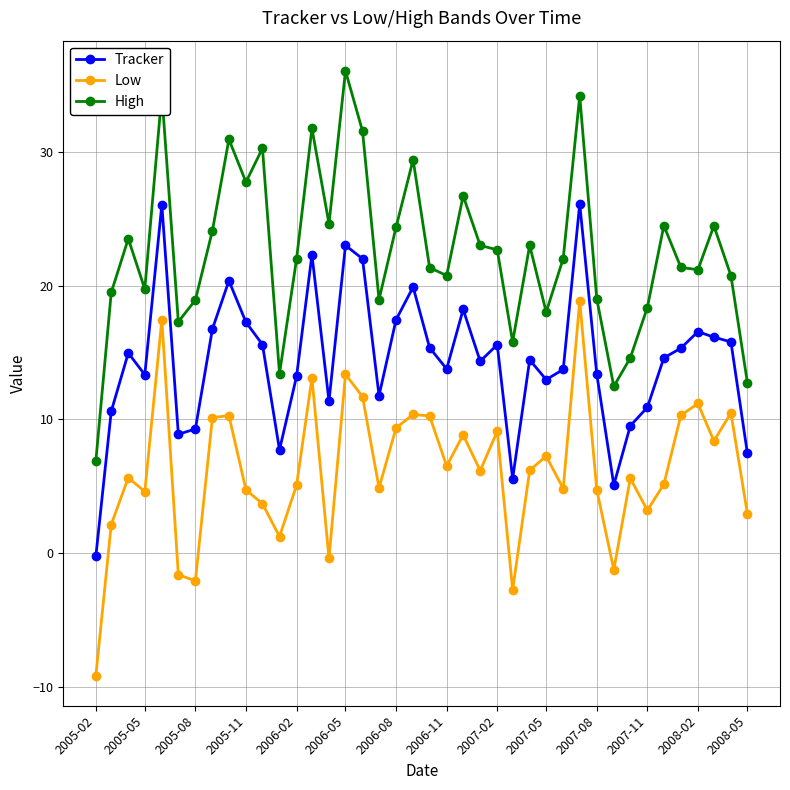

What is the difference between the second highest and minimum values in the Tracker series?

26.3